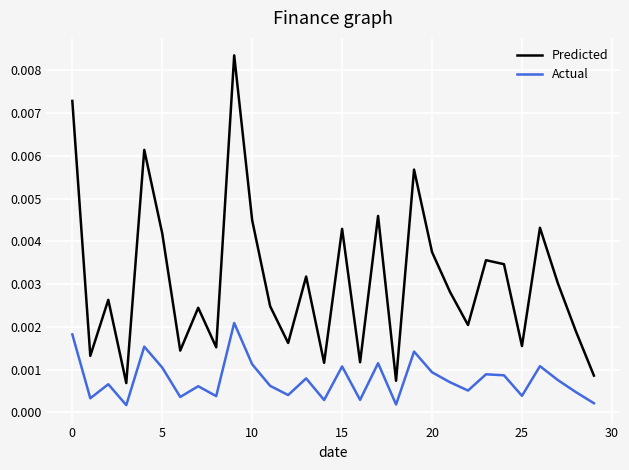

Which series has the largest total across all categories?

Predicted